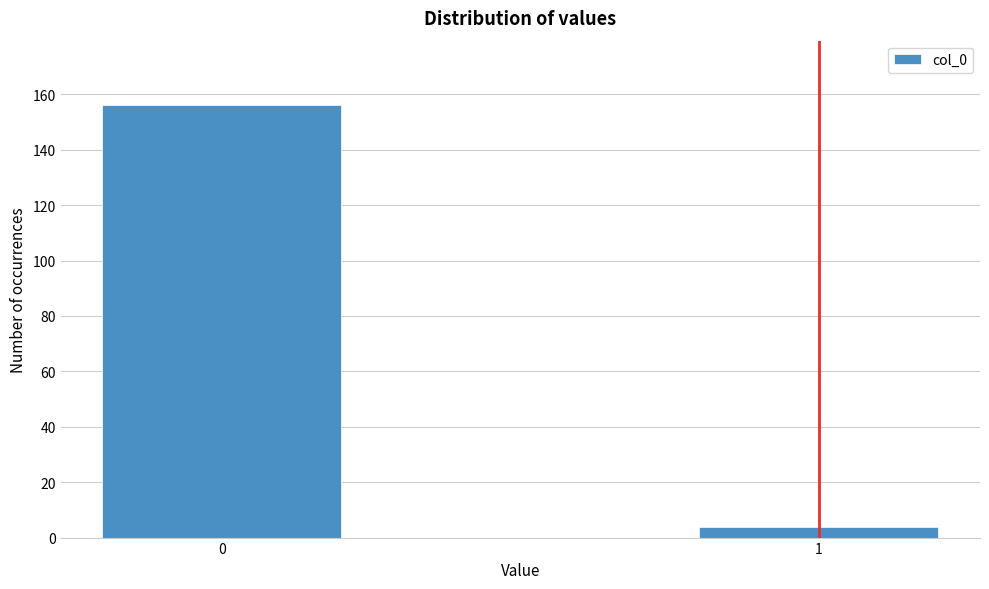

Reading left to right, list all the values displayed in this chart.

156	4